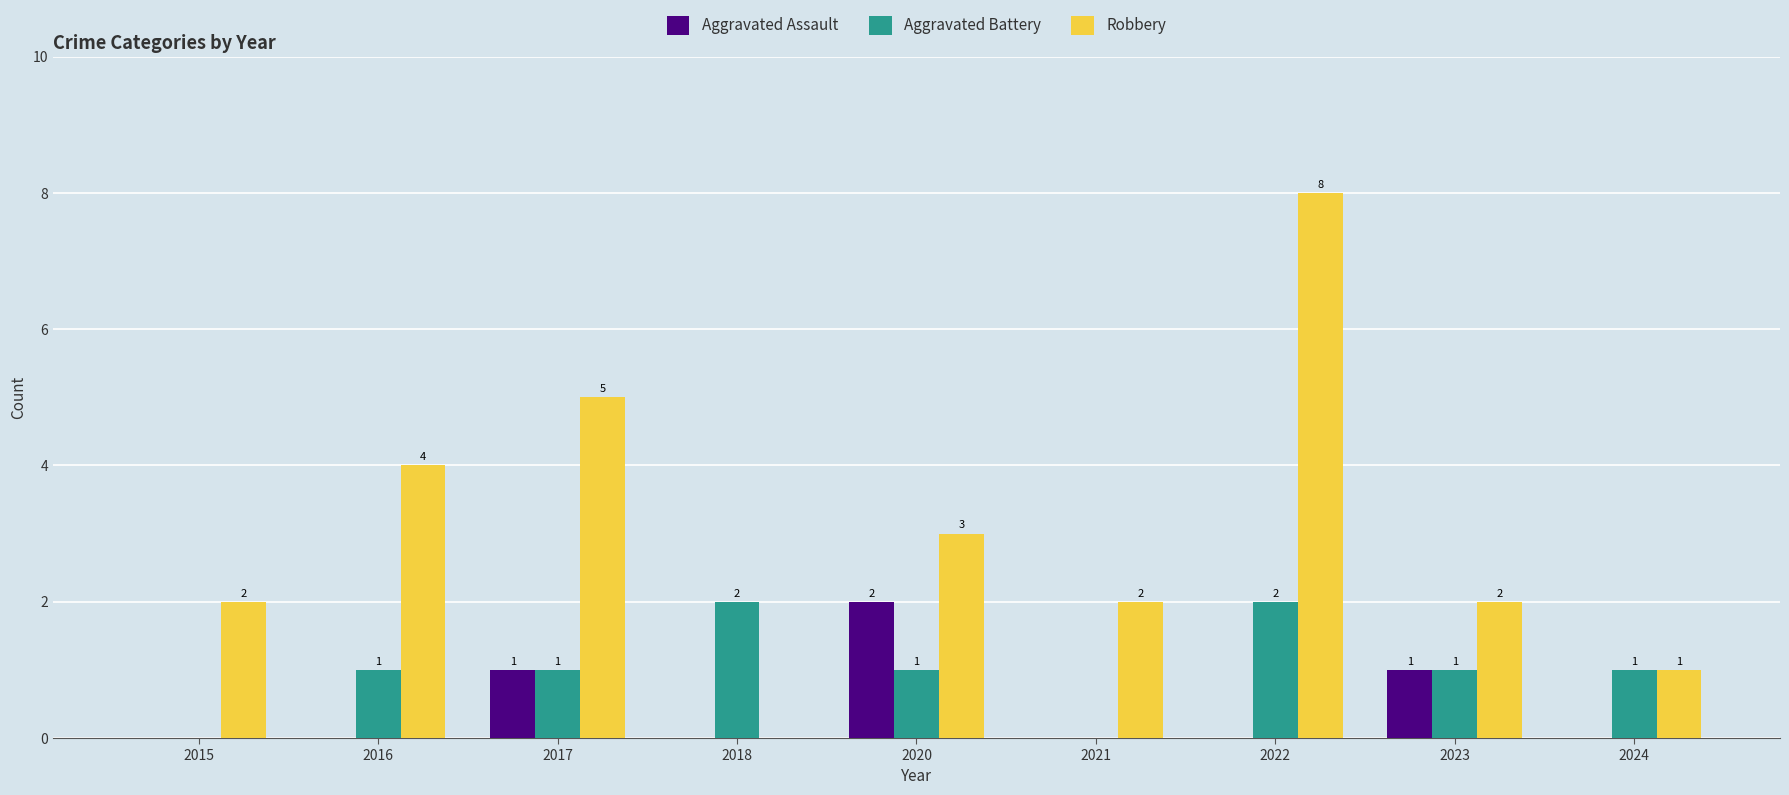

What is the sum of all Aggravated Battery values?

9